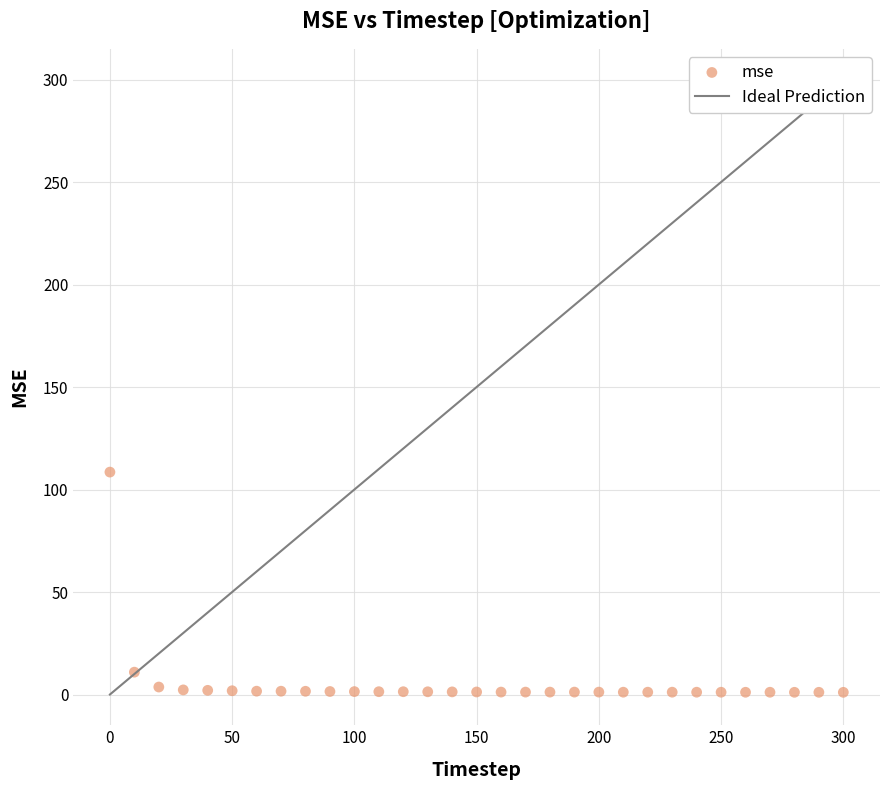

What Y value in the scatter plot is closest to 54?

10.9